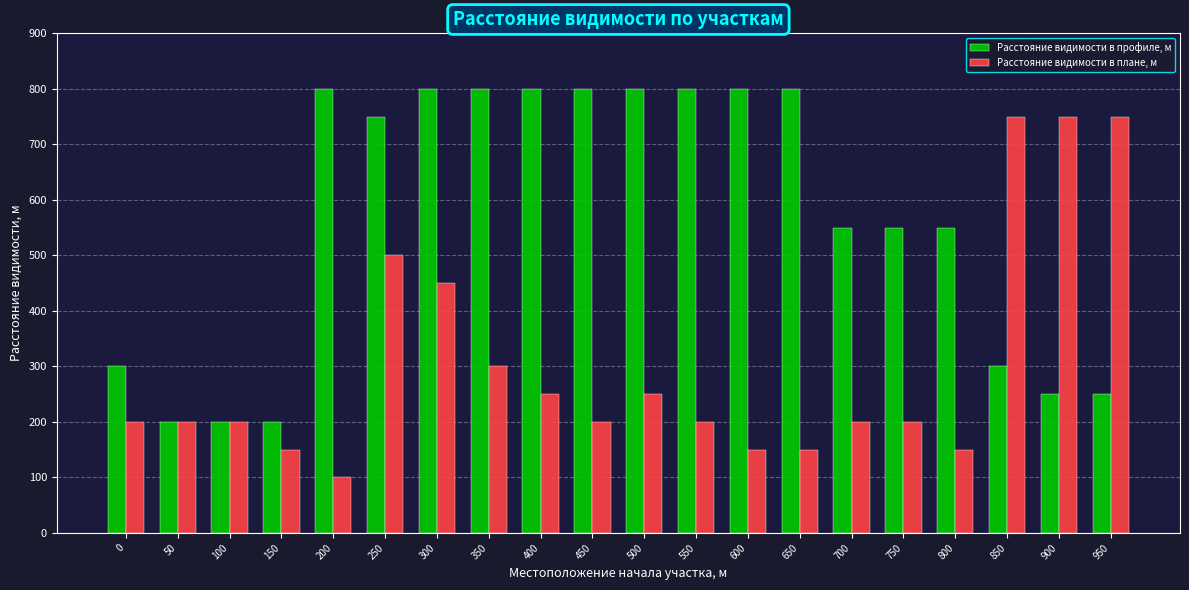

True or false: Расстояние видимости в плане, м has a value of 200 at 450.

True